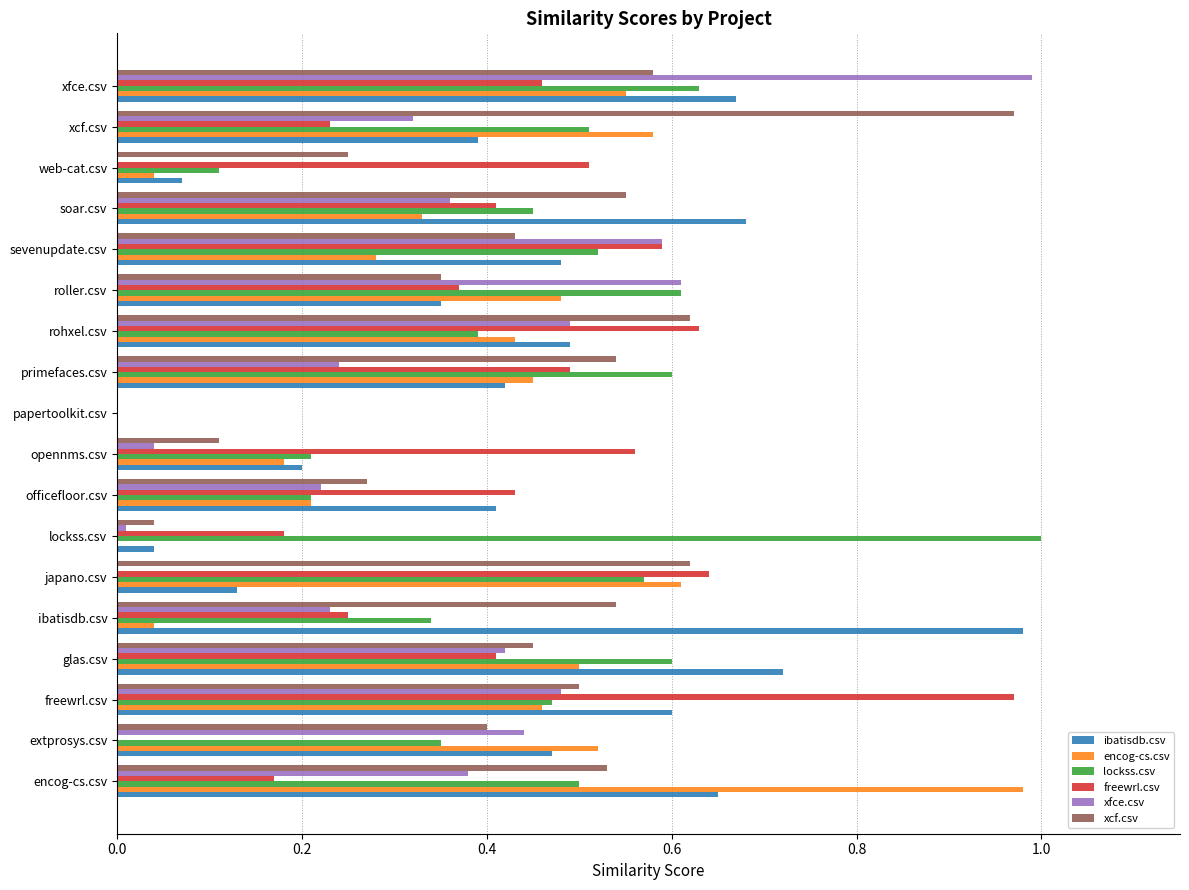

What is the total value across all series at soar.csv?

2.8